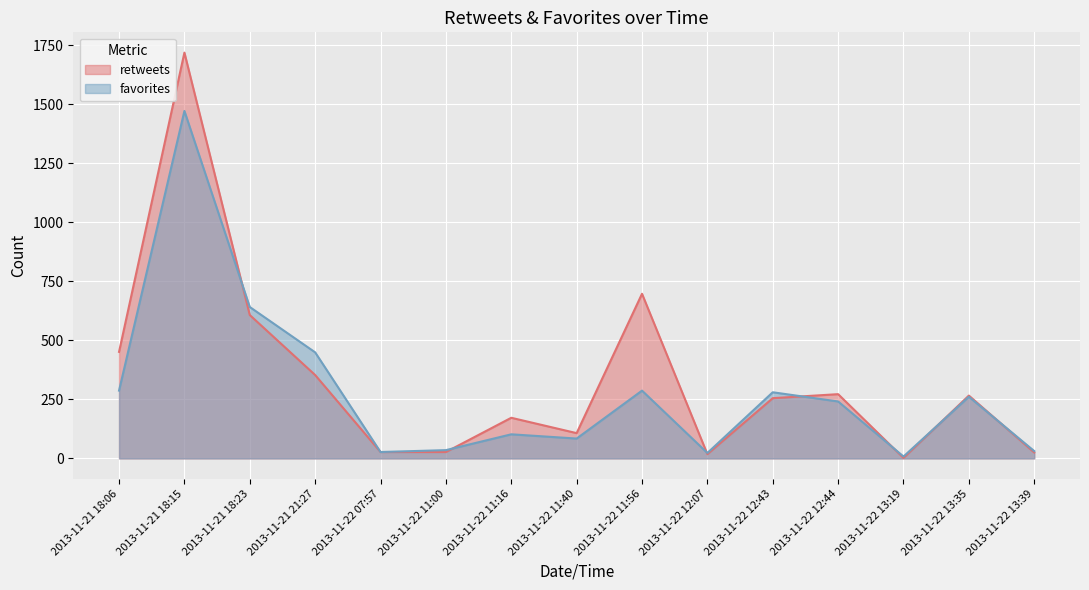

How many lines are shown in the chart?

2